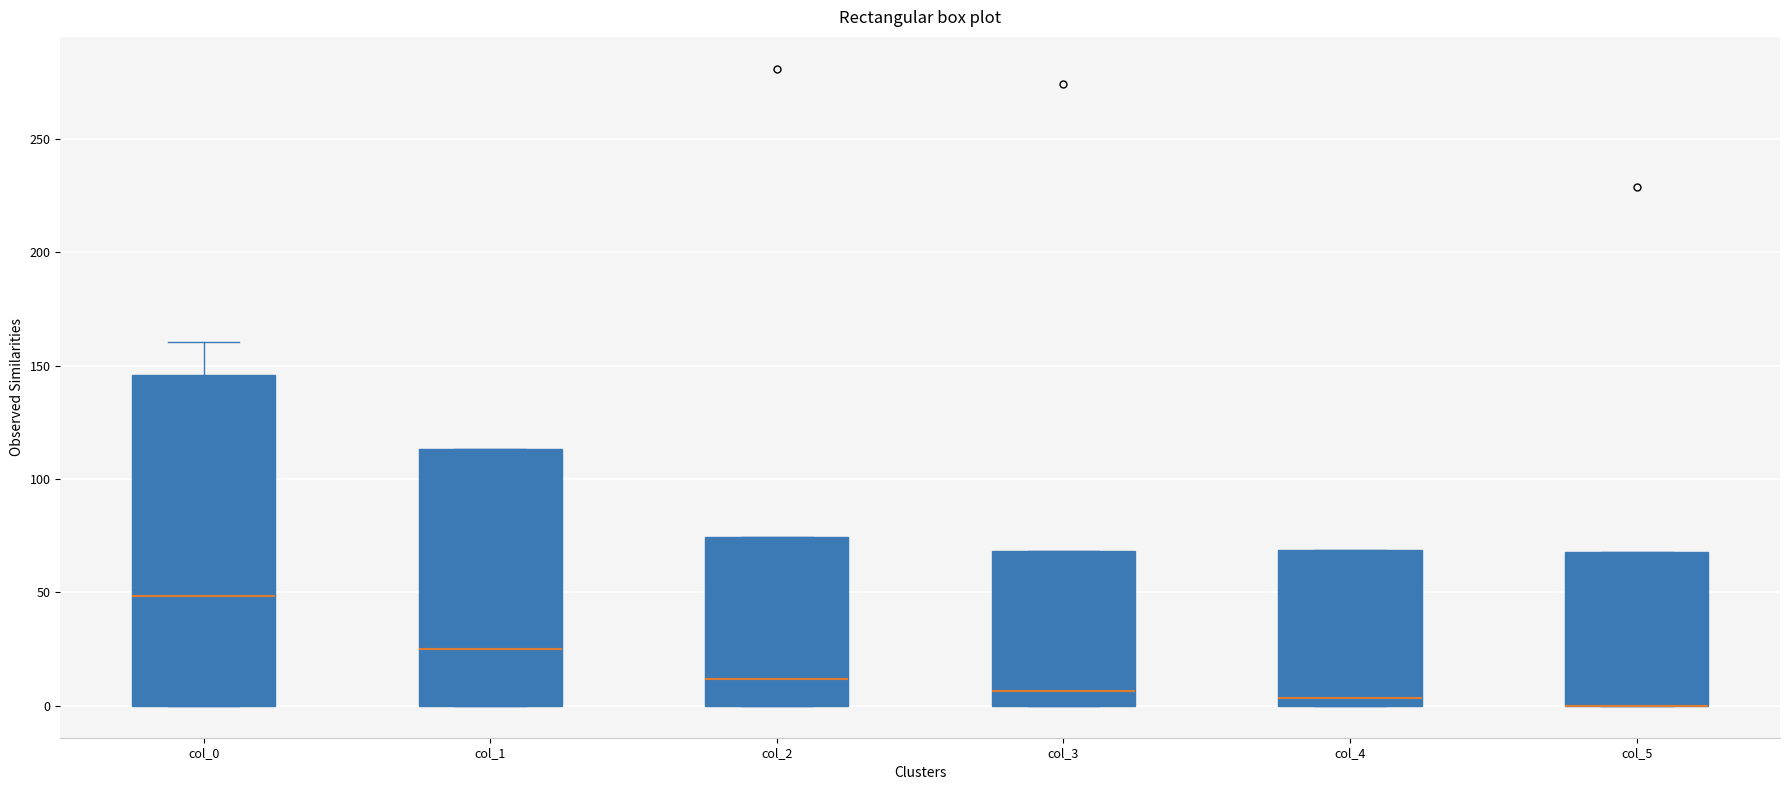

Reading left to right, transcribe this box plot: for each box, give where its median line is, the range the box spans, and where its two whiskers end, as read against the y-axis. The values are not printed on the chart, so give them approximately, as read against the axis.

col_0: median 50, box 0 to 145, whiskers 0 to 160
col_1: median 25, box 0 to 115, whiskers 0 to 115
col_2: median 10, box 0 to 75, whiskers 0 to 75
col_3: median 5, box 0 to 70, whiskers 0 to 70
col_4: median 5, box 0 to 70, whiskers 0 to 70
col_5: median 0 (drawn on the box's lower edge), box 0 to 70, whiskers 0 to 70